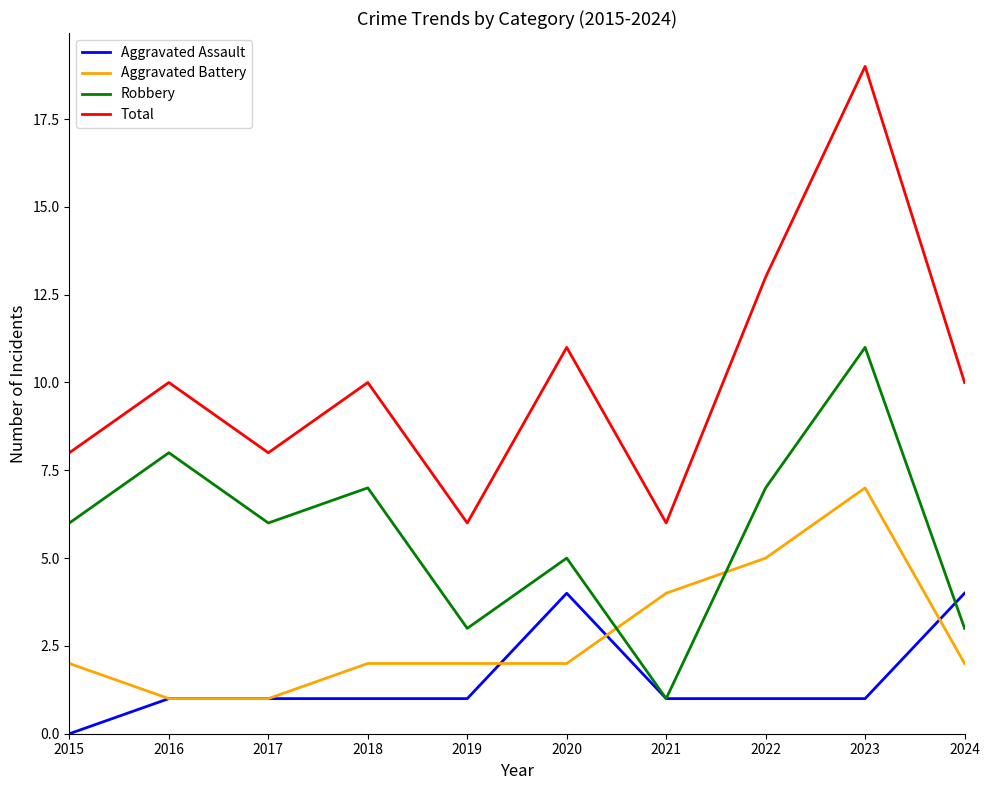

List the series in order of their peak value, highest first.

Total, Robbery, Aggravated Battery, Aggravated Assault